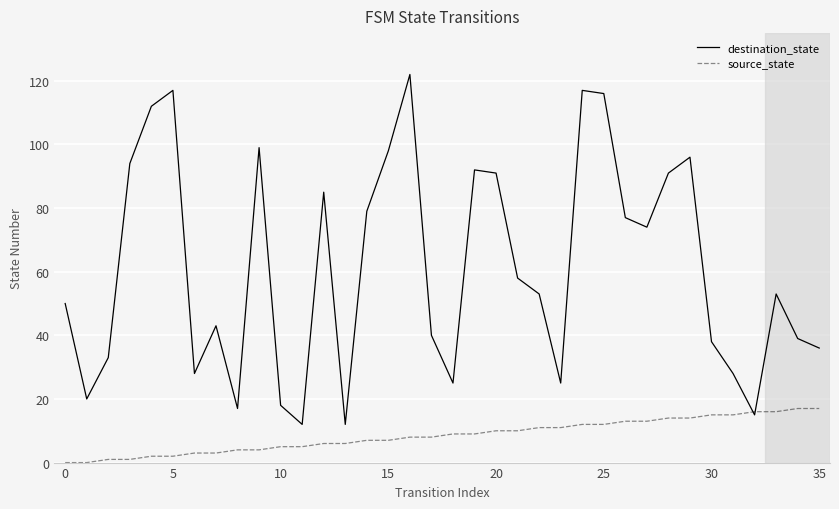

What is the difference between the second highest and second lowest values in the source_state series?

17